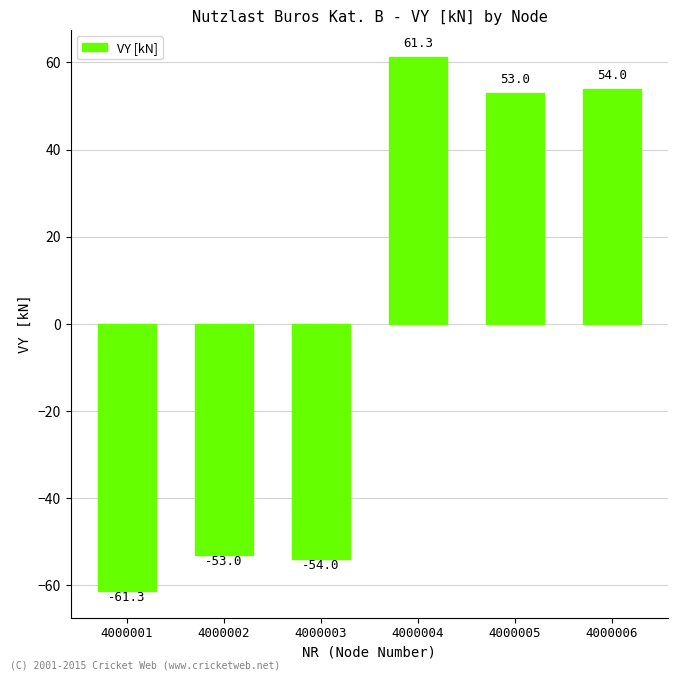

How many values are below zero?

3